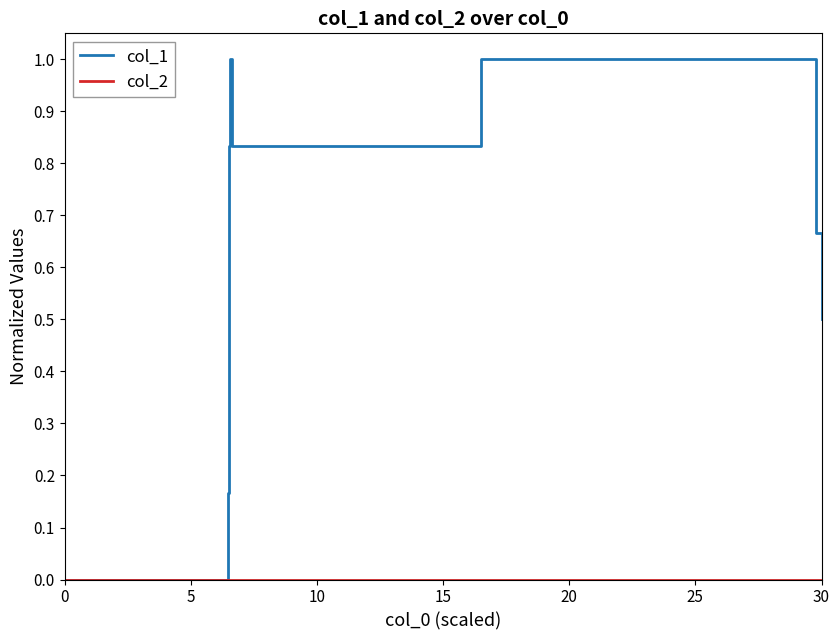

What is the sum of all col_1 values?

6.3